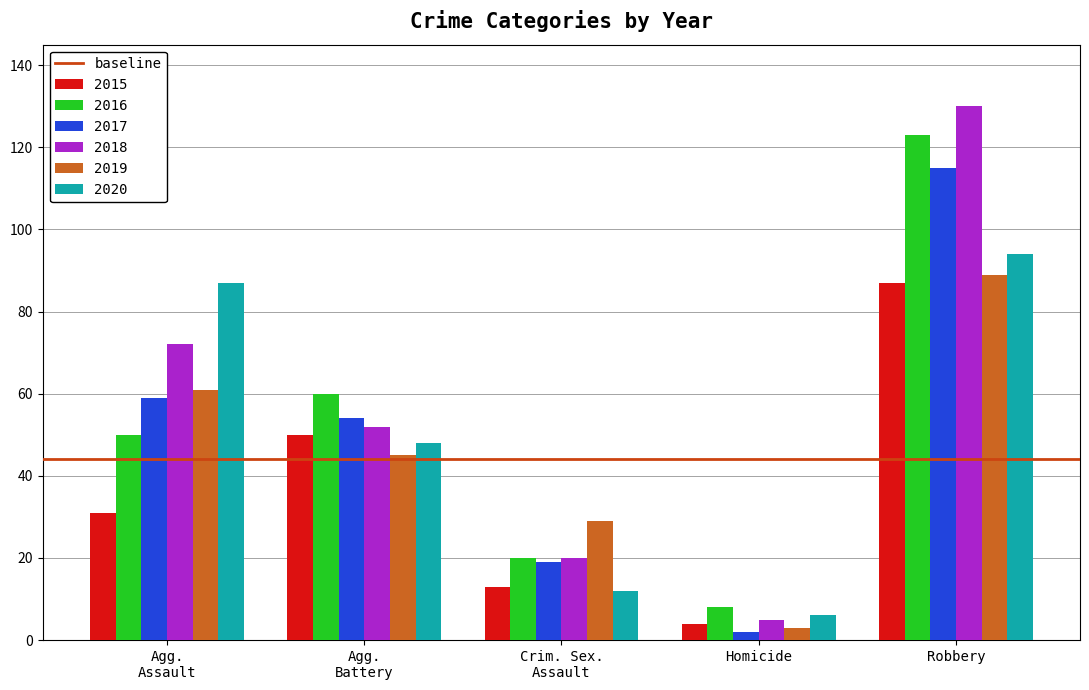

How many distinct data groups are displayed?

6